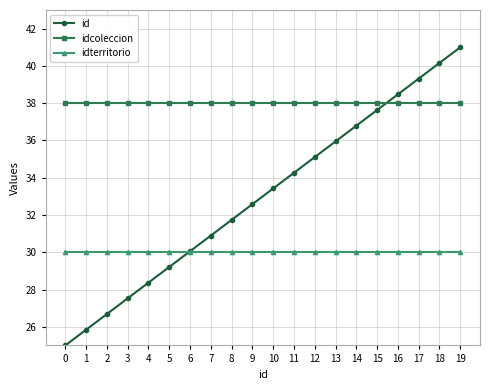

How many lines are shown in the chart?

3